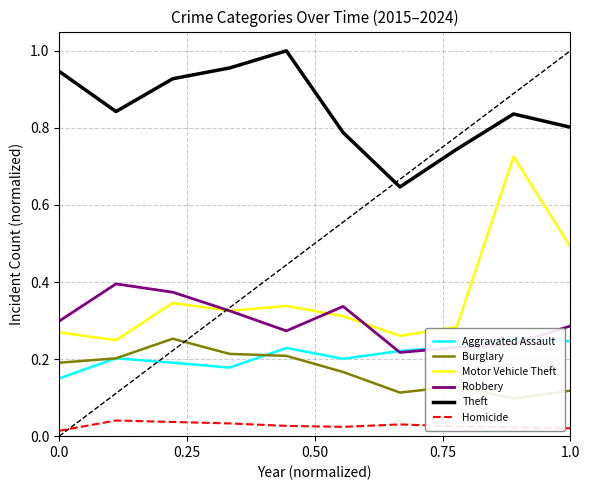

In Homicide, how many points are higher than both neighbors (excluding endpoints)?

2